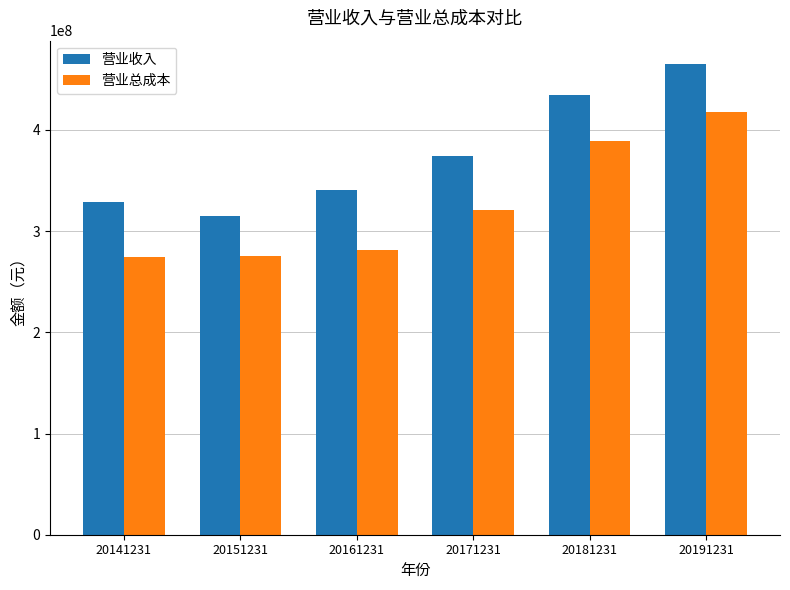

What is the approximate value of 营业收入 at 20171231?

374126728.7